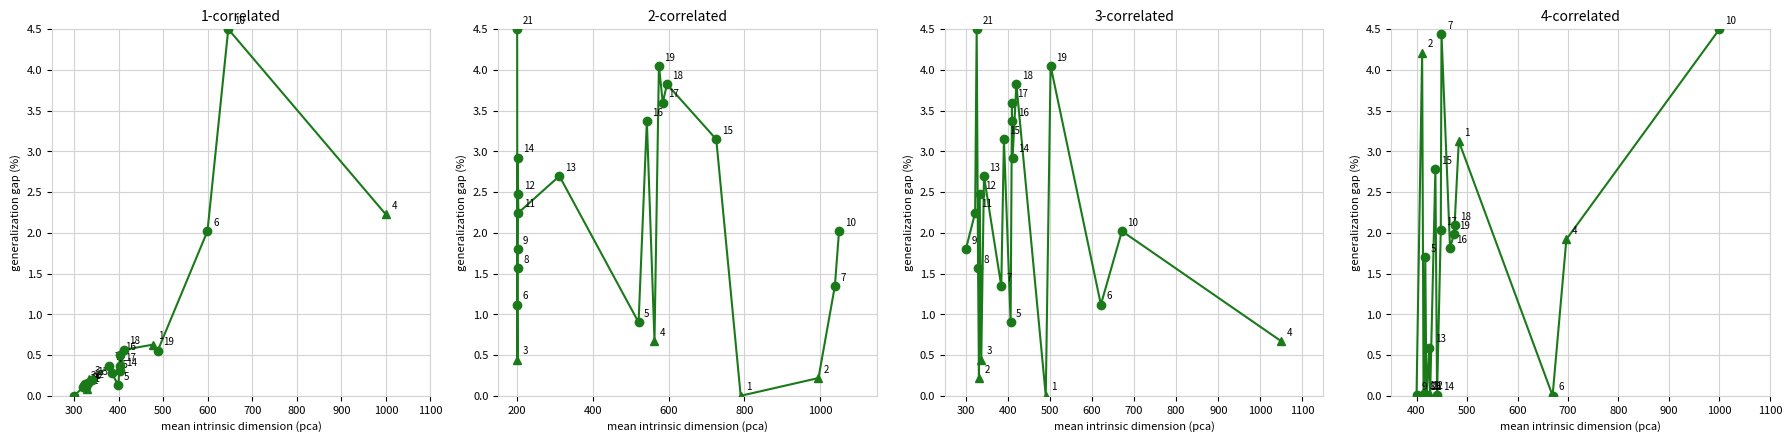

Does the chart display data point markers on the line(s)?

Yes